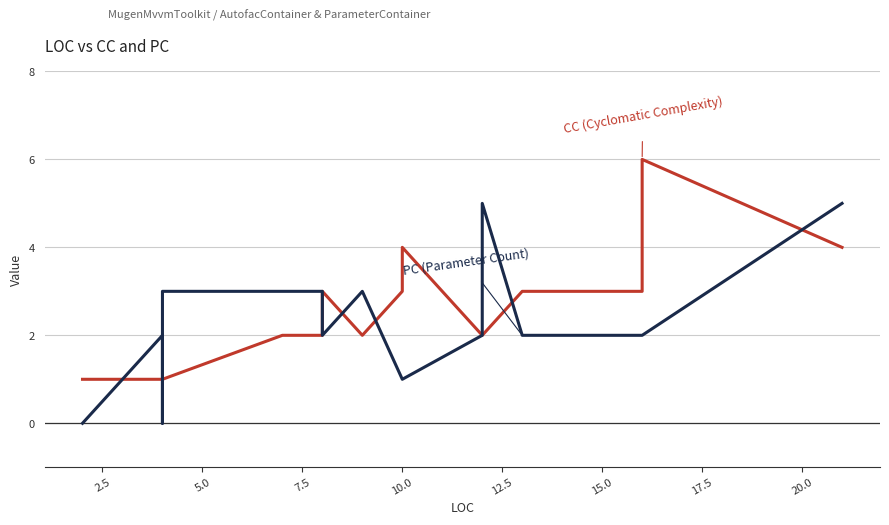

What is the label of the 16th point from the right?

7.5